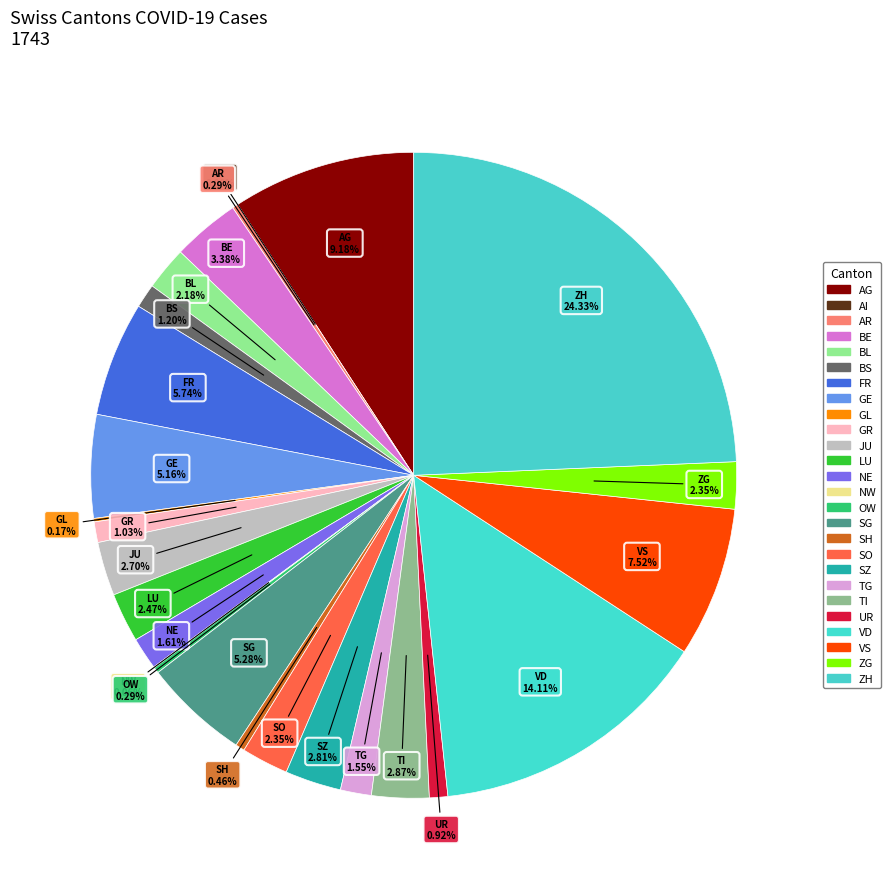

What is the smallest slice in the pie chart?

AI